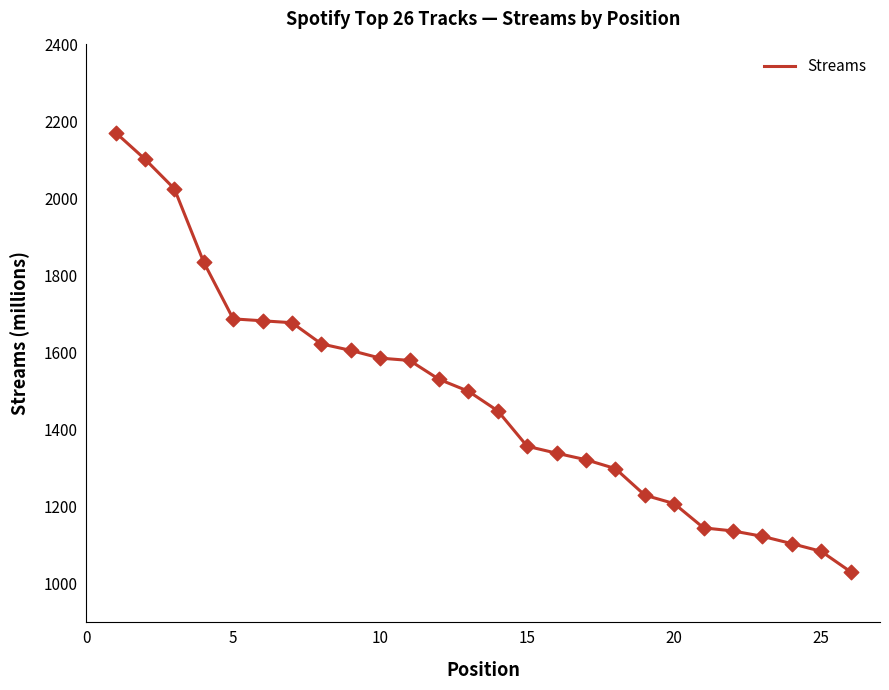

What is the greatest value displayed?

2171